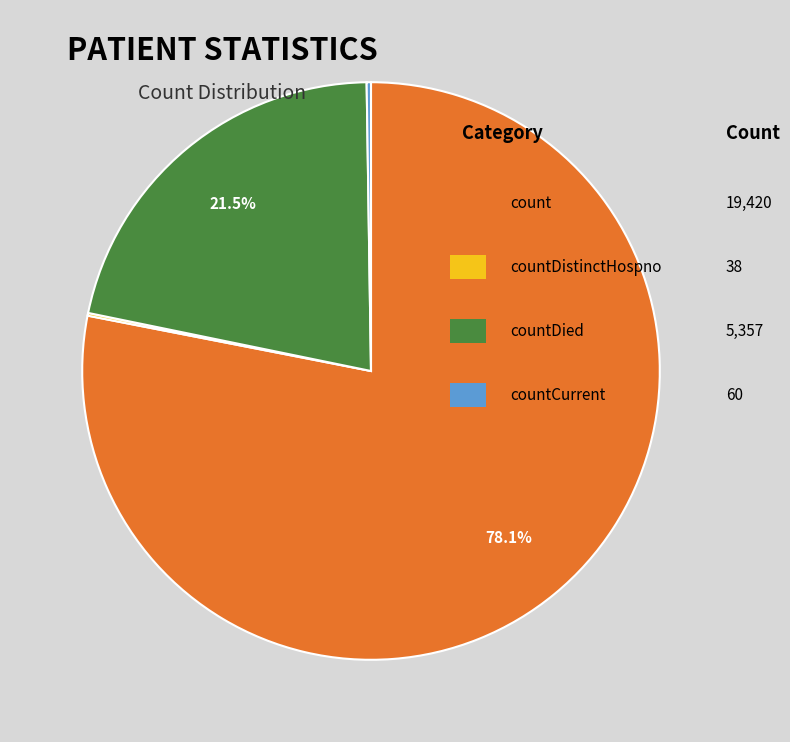

Is there any slice that represents more than half of the pie?

Yes